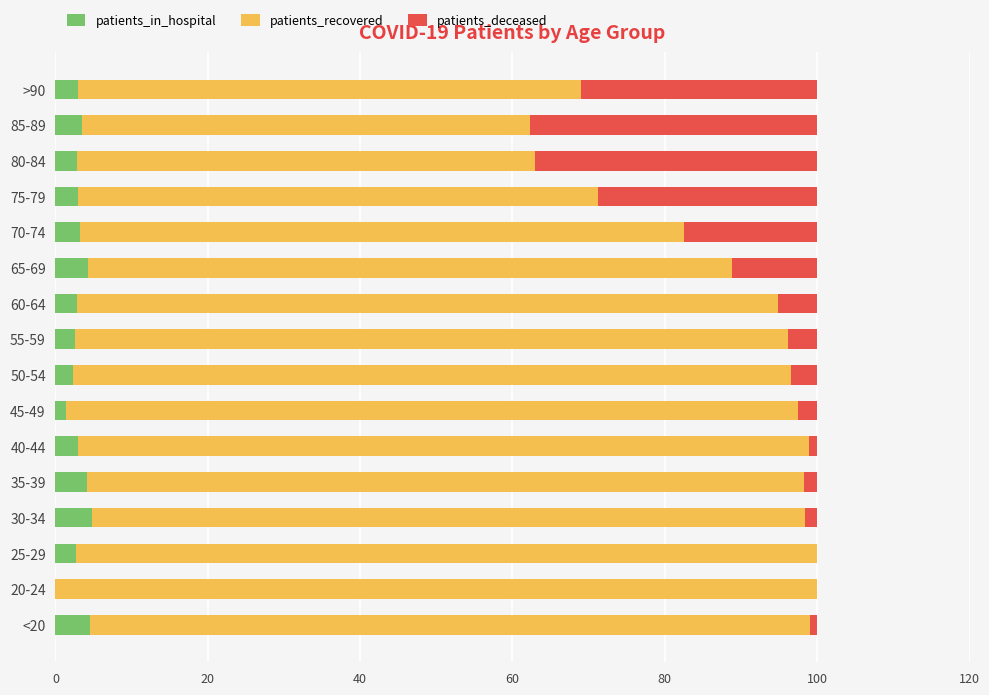

Is it true that patients_in_hospital equals 4.8 at 30-34?

True